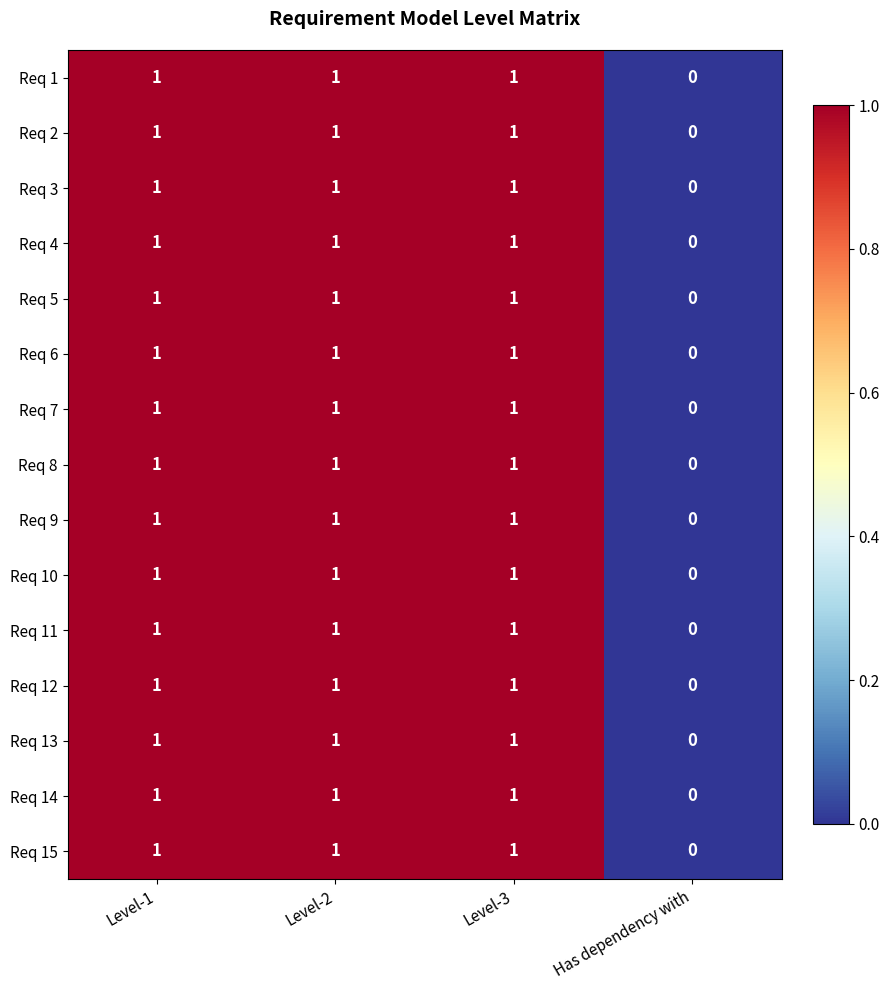

True or false: Req 9 has a value of 2 at Level-2.

False